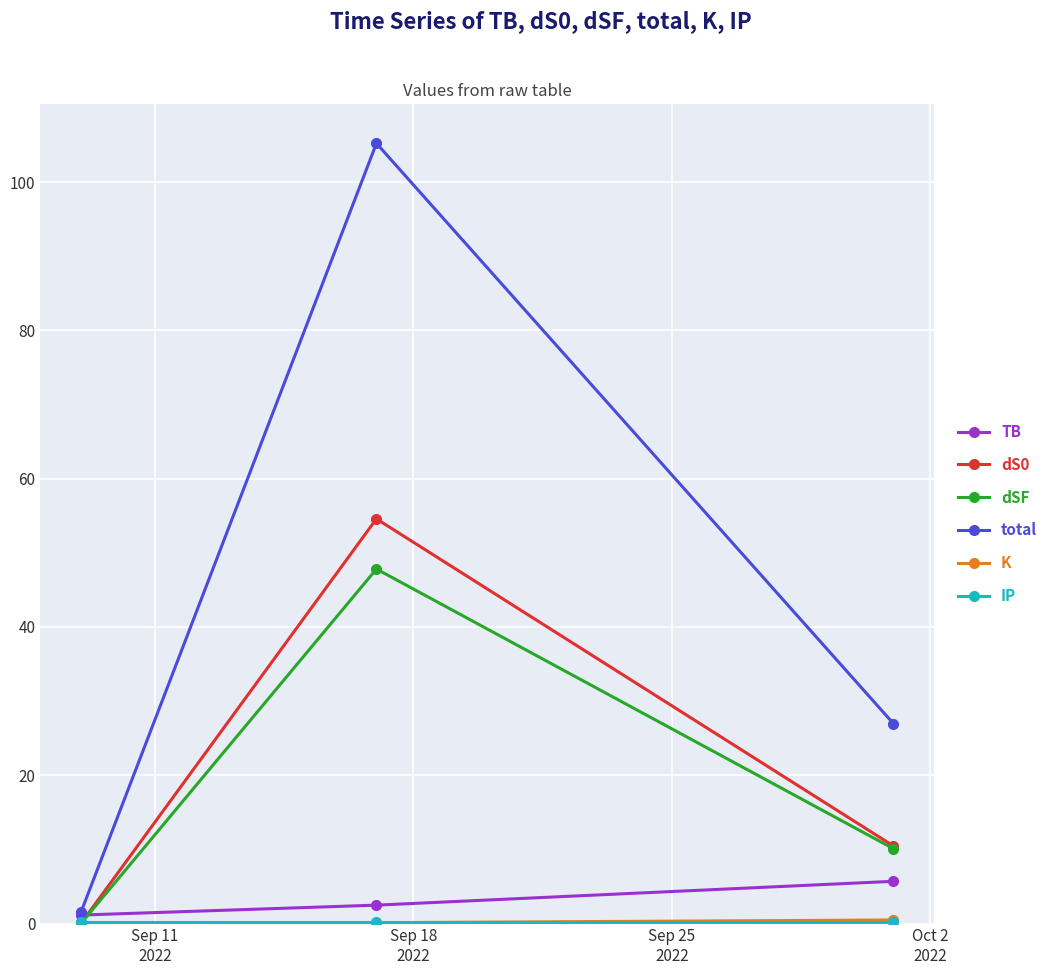

What is the value of the total point at the 3rd from the left?

27.0